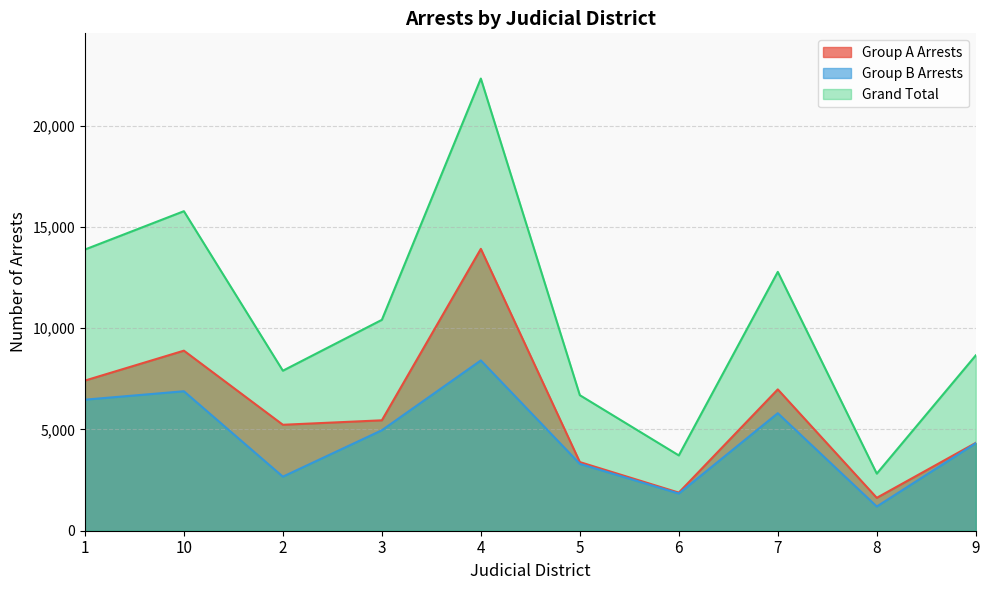

Which label corresponds to the largest value in the chart?

4